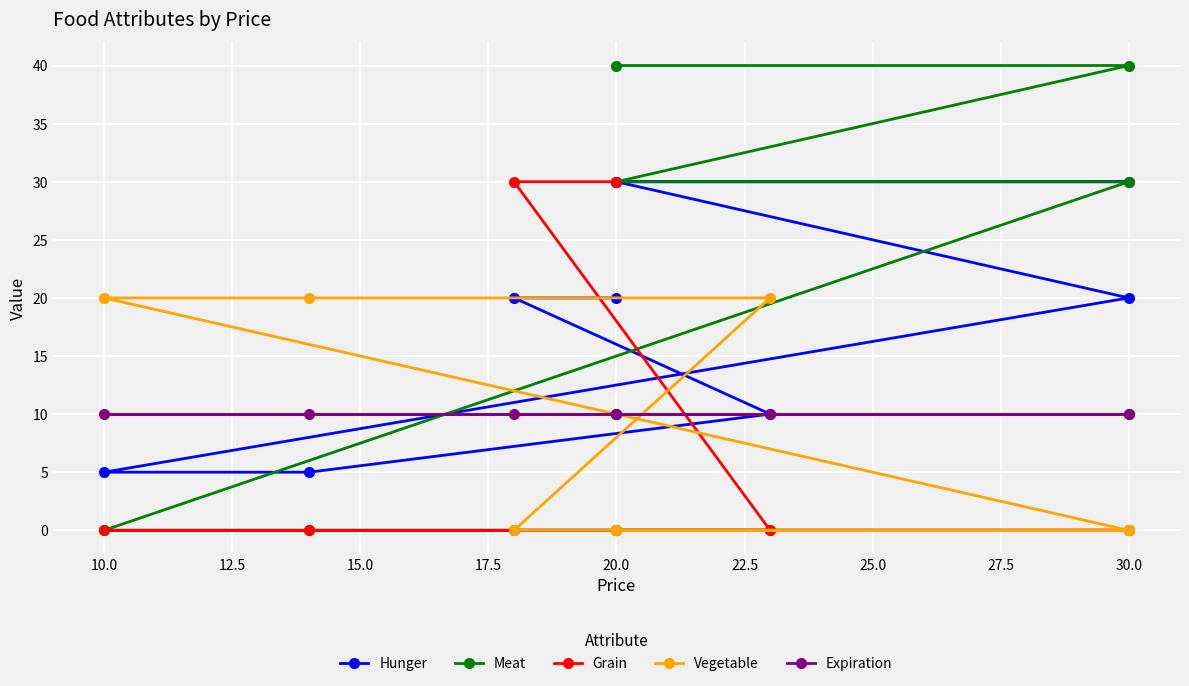

At 10.0, list the series in order from smallest to largest.

Meat, Grain, Hunger, Expiration, Vegetable